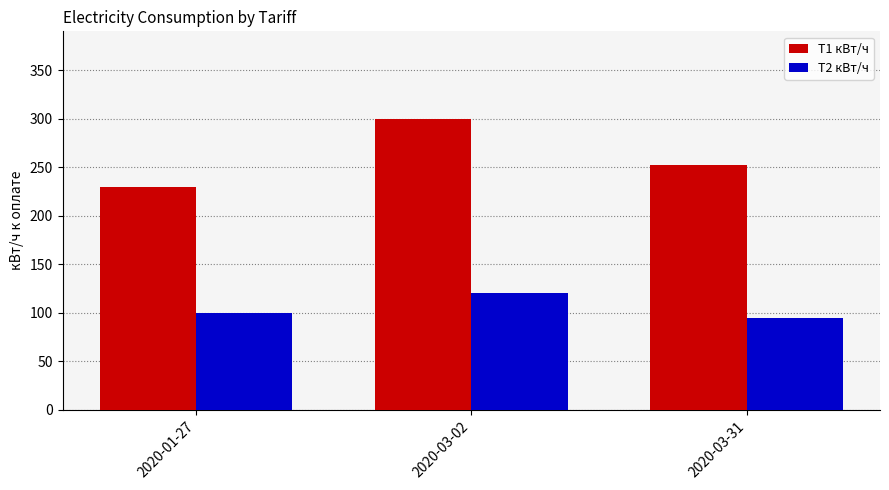

What is the label of the 2nd bar from the left?

2020-03-02